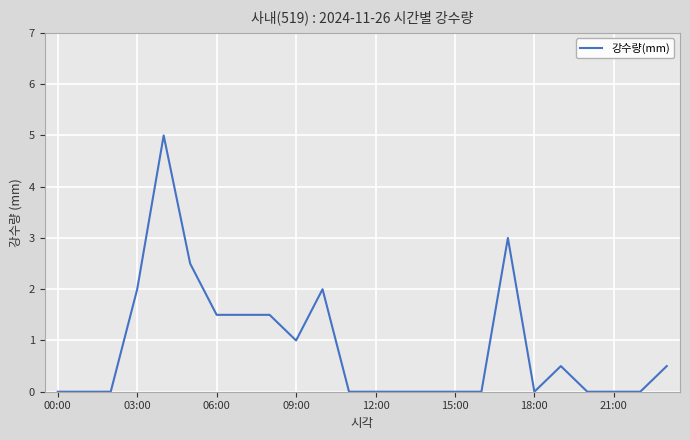

What is the sum of all values?

21.0